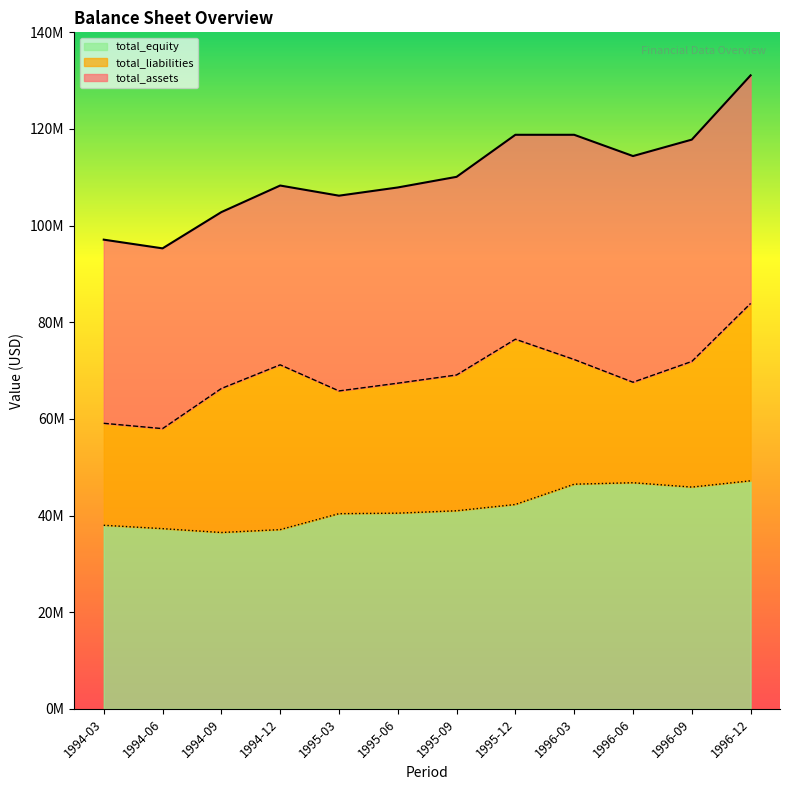

How many lines are shown in the chart?

3